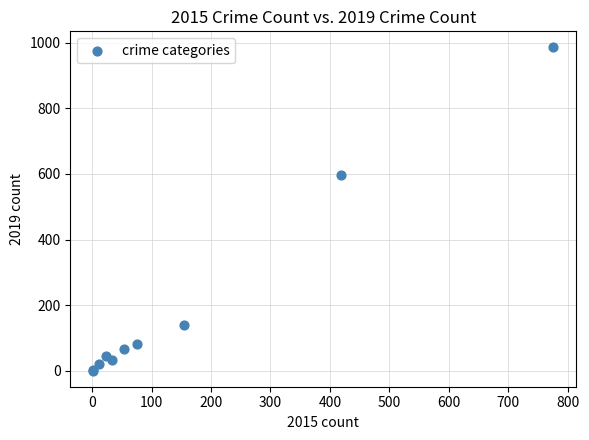

What Y value in the scatter plot is closest to 493?

596